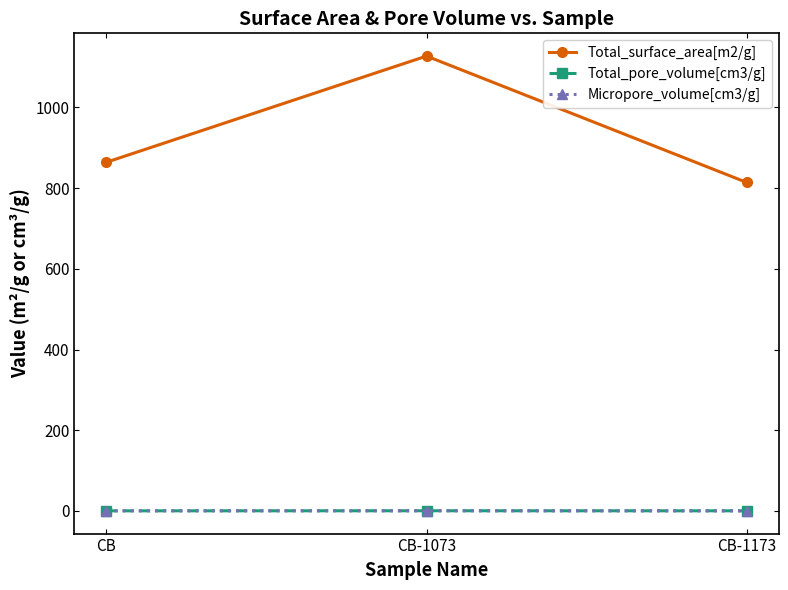

What is the sum of all Total_pore_volume[cm3/g] values?

1.1